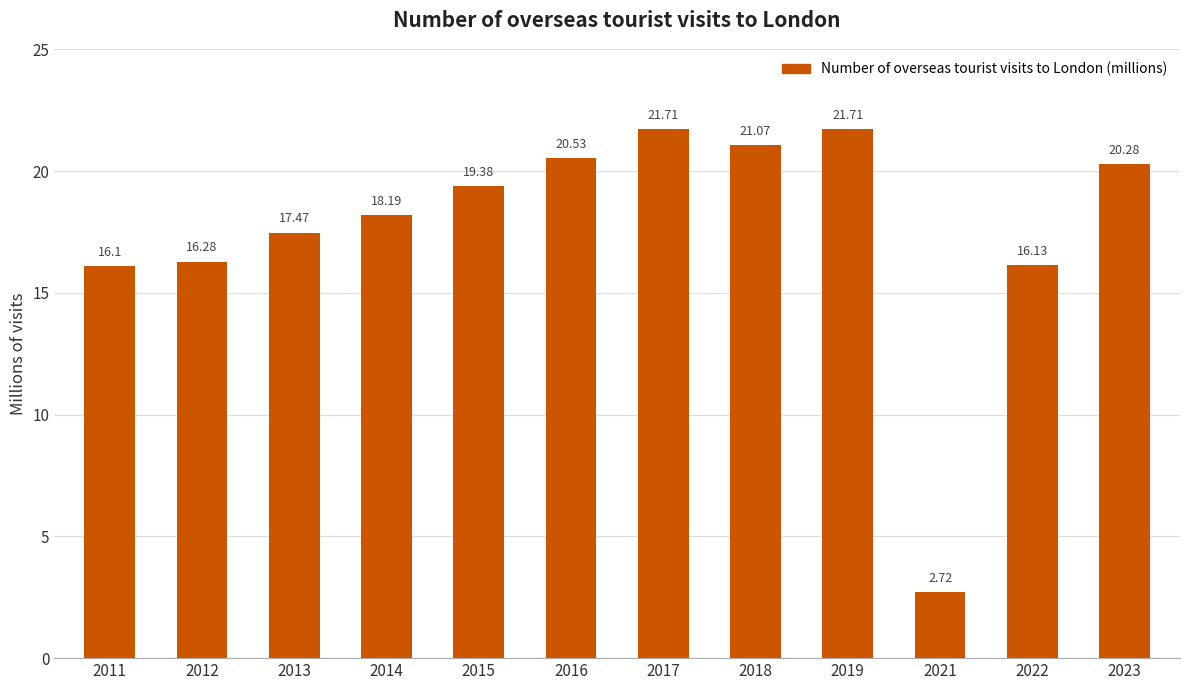

Which has a higher value, 2014 or 2011?

2014